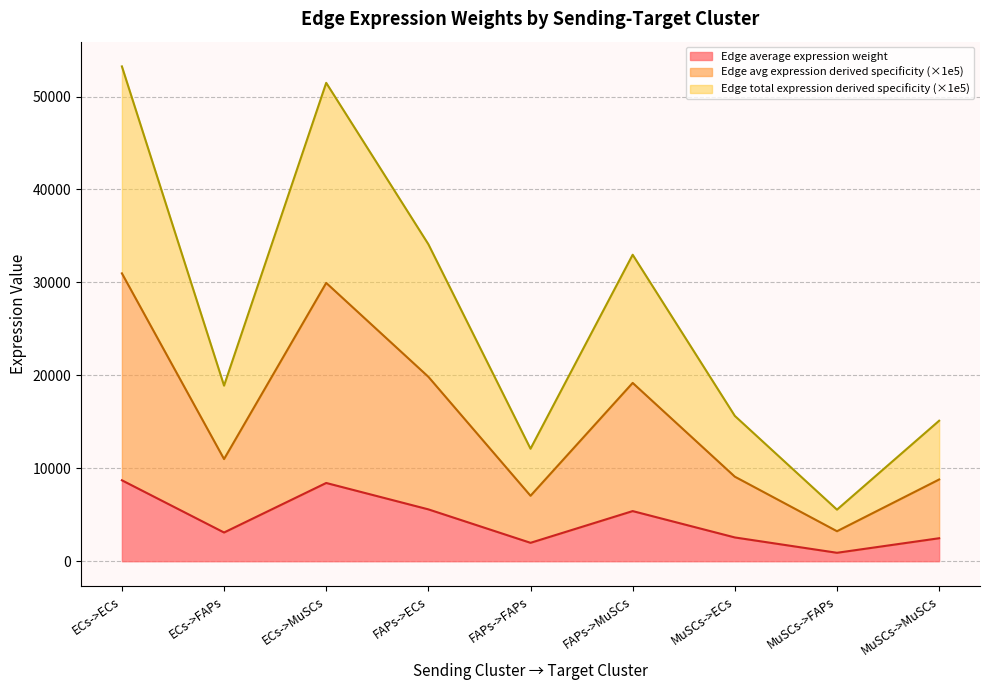

How many categories are shown in the chart?

9